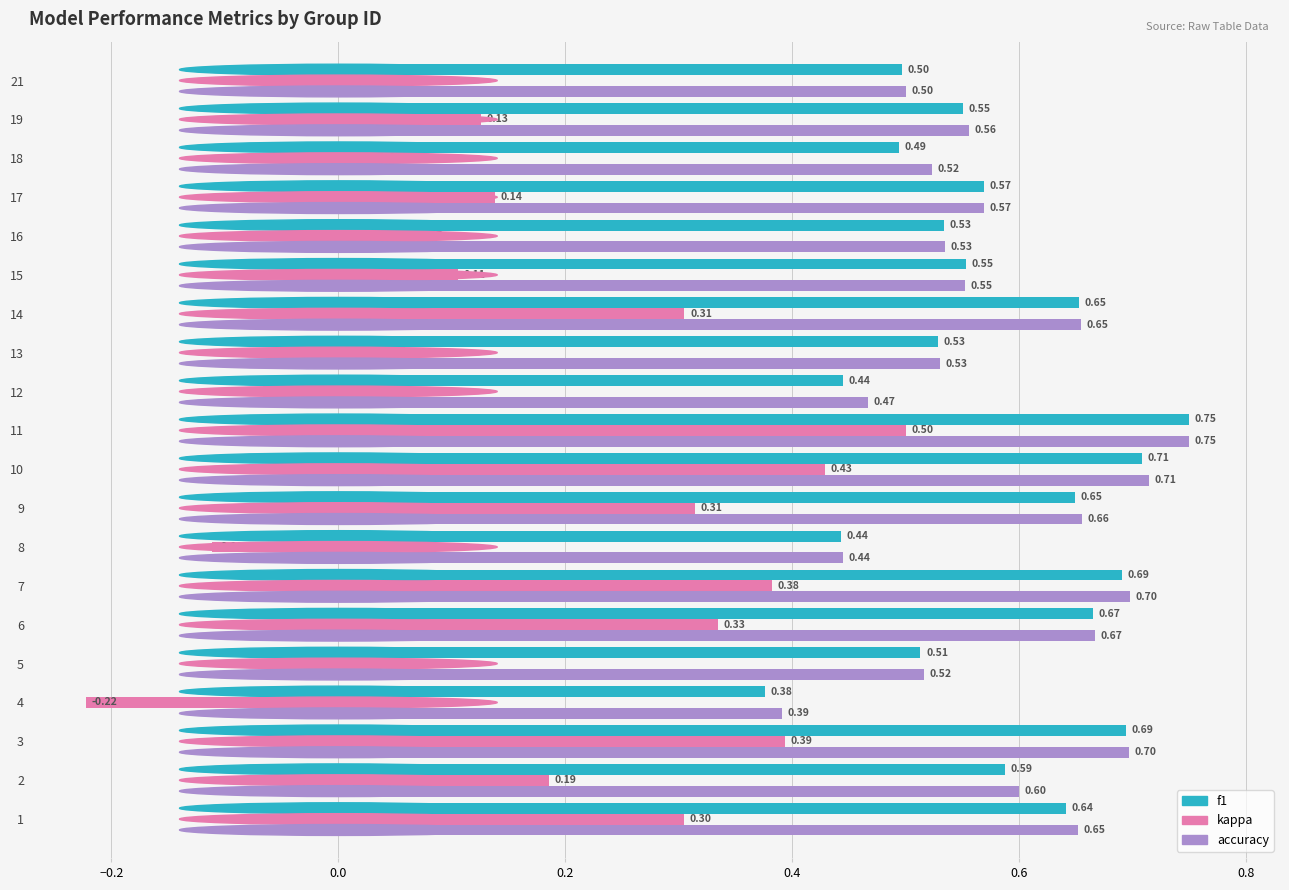

Is the value of accuracy at 19 greater than the value of f1 at 18?

Yes